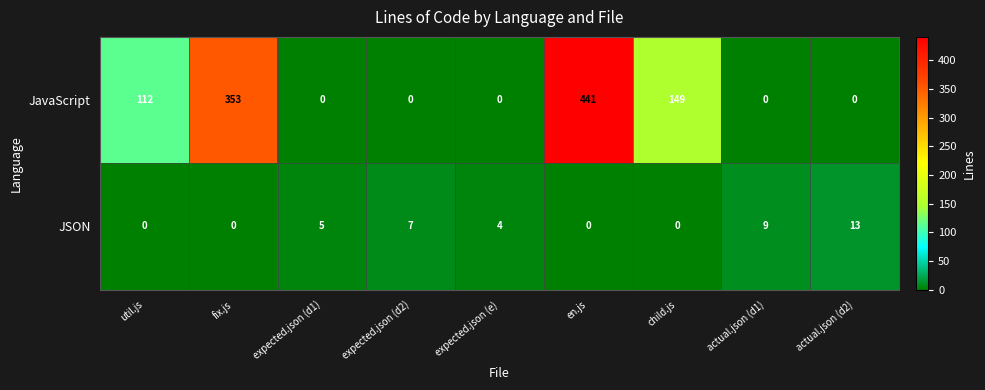

At how many categories does at least one series exceed 341?

2